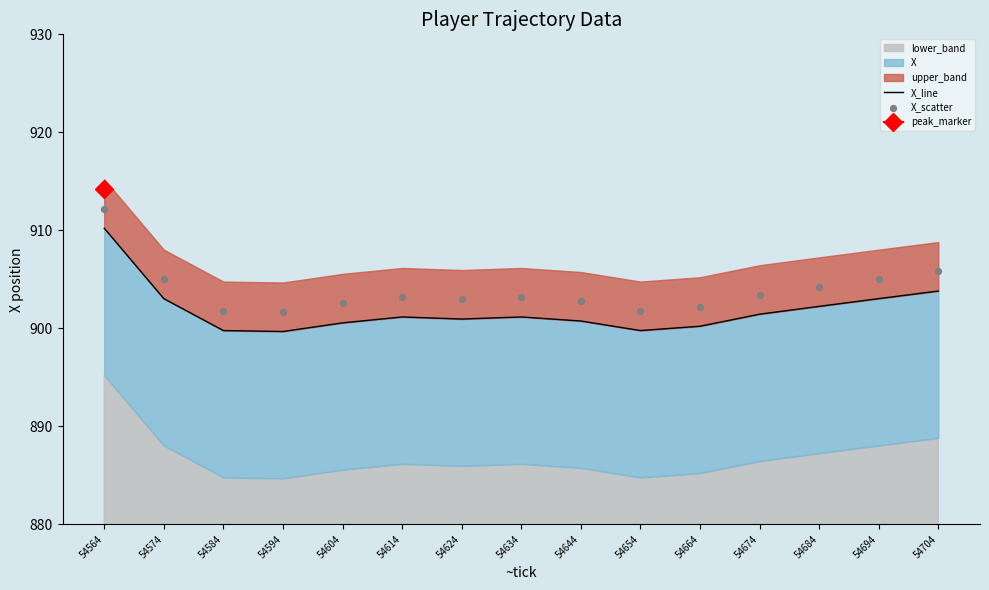

At which category is the sum across all series the highest?

54564